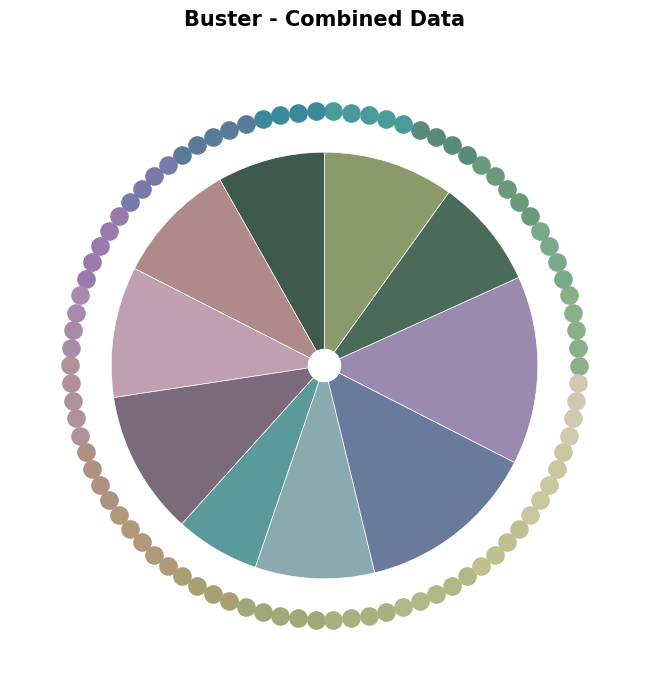

Is there any slice that represents more than half of the pie?

No